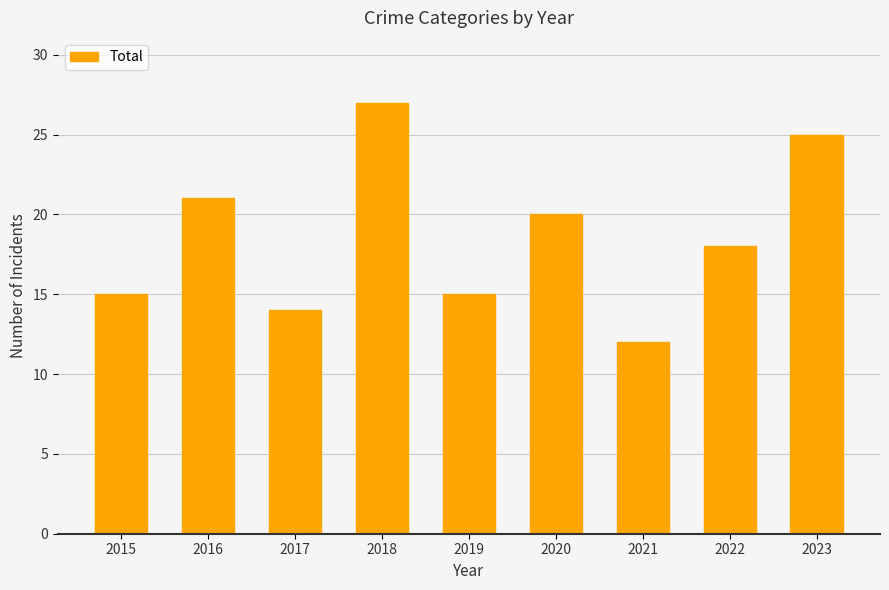

What is the change in value from 2015 to 2018?

+12